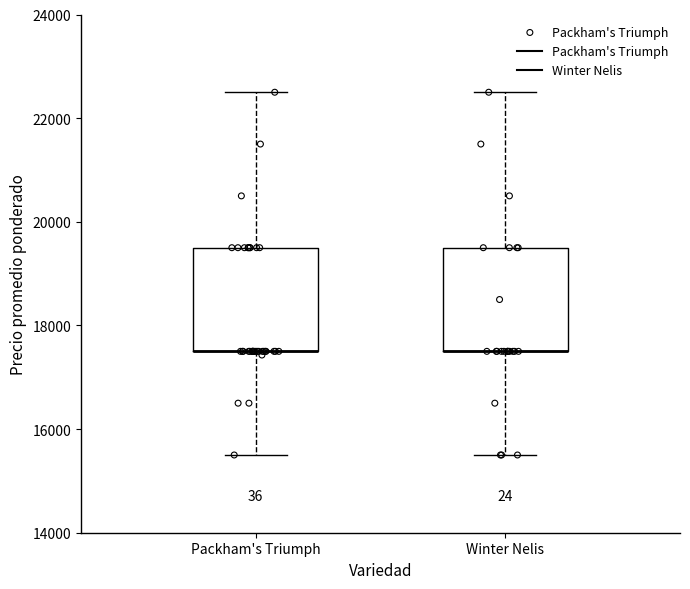

Reading left to right, transcribe this box plot: for each box, give where its median line is, the range the box spans, and where its two whiskers end, as read against the y-axis. The values are not printed on the chart, so give them approximately, as read against the axis.

Packham's Triumph: median 17600 (drawn on the box's lower edge), box 17600 to 19600, whiskers 15600 to 22600
Winter Nelis: median 17600 (drawn on the box's lower edge), box 17600 to 19600, whiskers 15600 to 22600